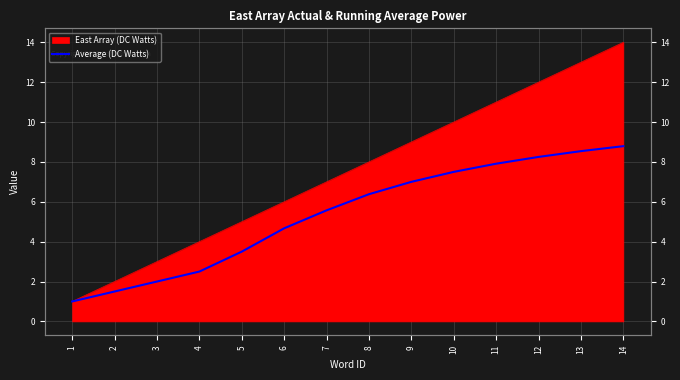

True or false: there are more than 0 points higher than both neighbors.

False